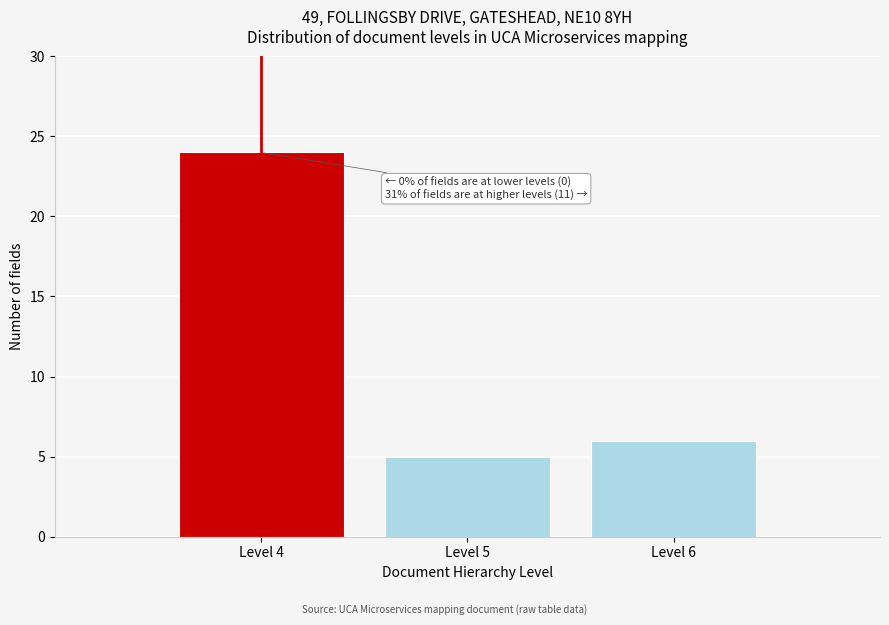

Reading right to left, transcribe all the data shown in this chart.

Level 6=6	Level 5=5	Level 4=24